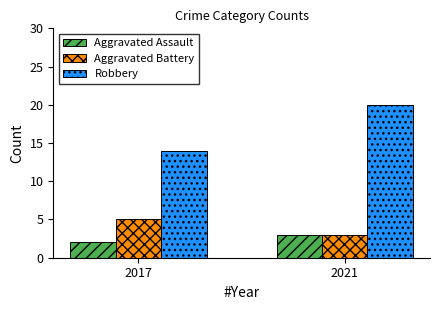

Does the chart contain any negative values?

No